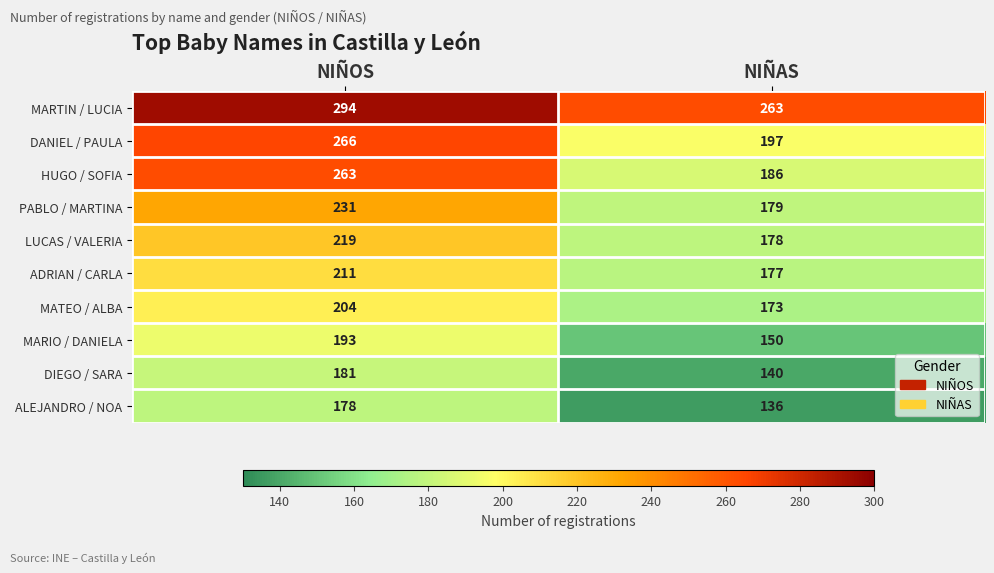

Reading left to right, transcribe all the data shown in this chart.

MARTIN / LUCIA: 294	263
DANIEL / PAULA: 266	197
HUGO / SOFIA: 263	186
PABLO / MARTINA: 231	179
LUCAS / VALERIA: 219	178
ADRIAN / CARLA: 211	177
MATEO / ALBA: 204	173
MARIO / DANIELA: 193	150
DIEGO / SARA: 181	140
ALEJANDRO / NOA: 178	136